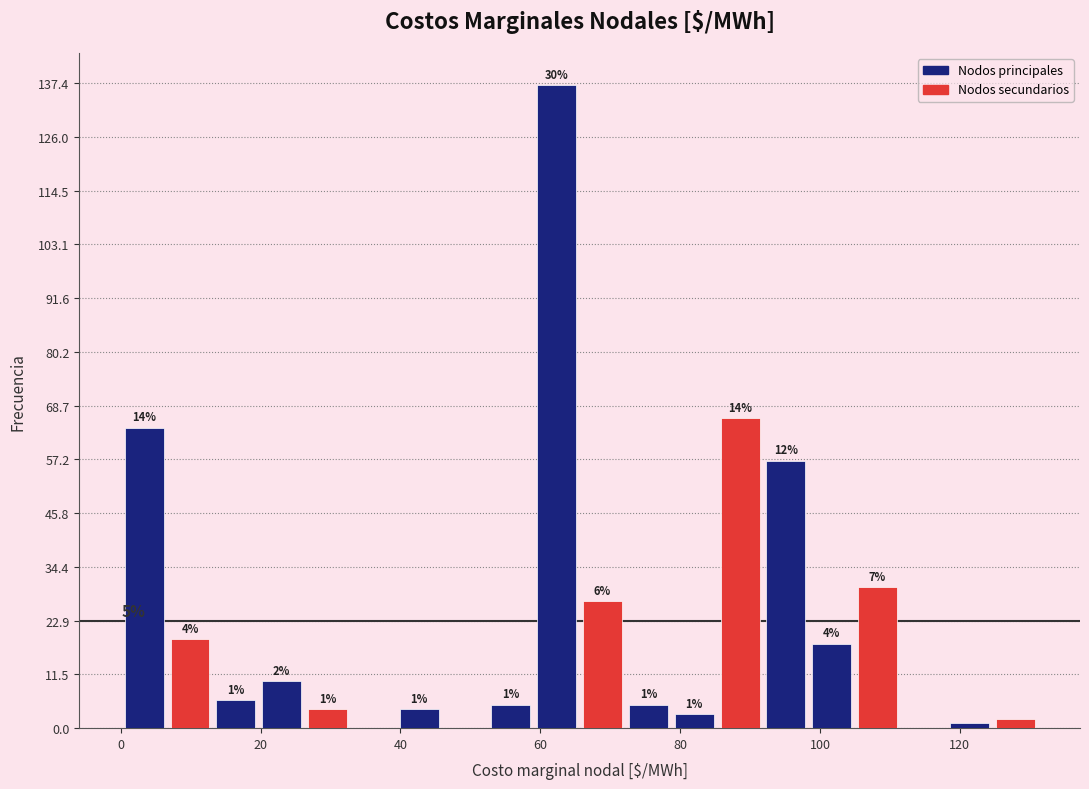

Read against the x-axis, roughly where is the centre of the tallest bar?

62